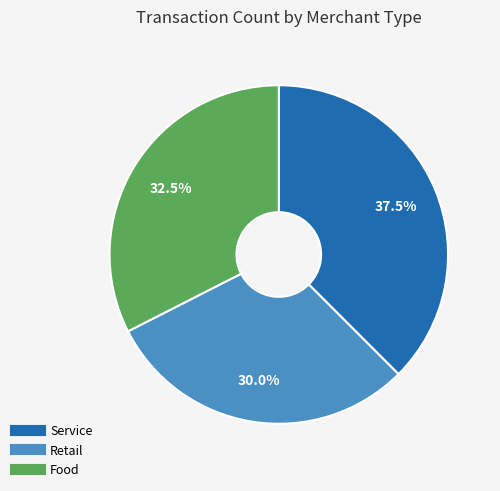

Is there any slice that represents more than half of the pie?

No